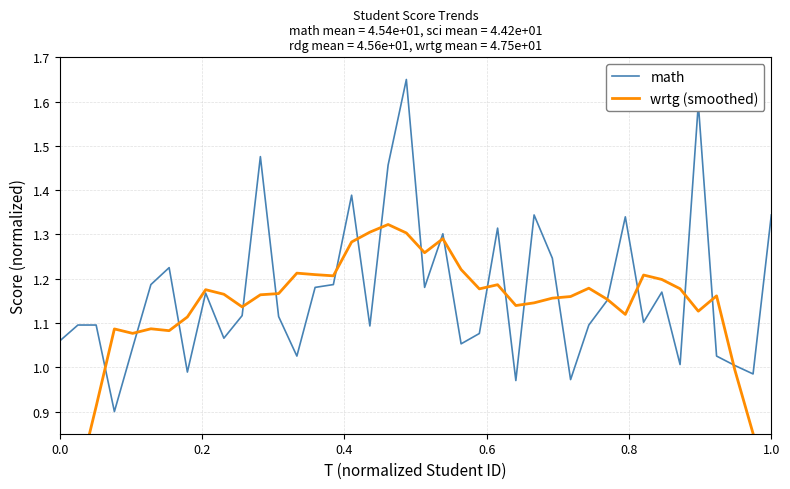

The math series shows 1.9 at 1.0. True or false?

False